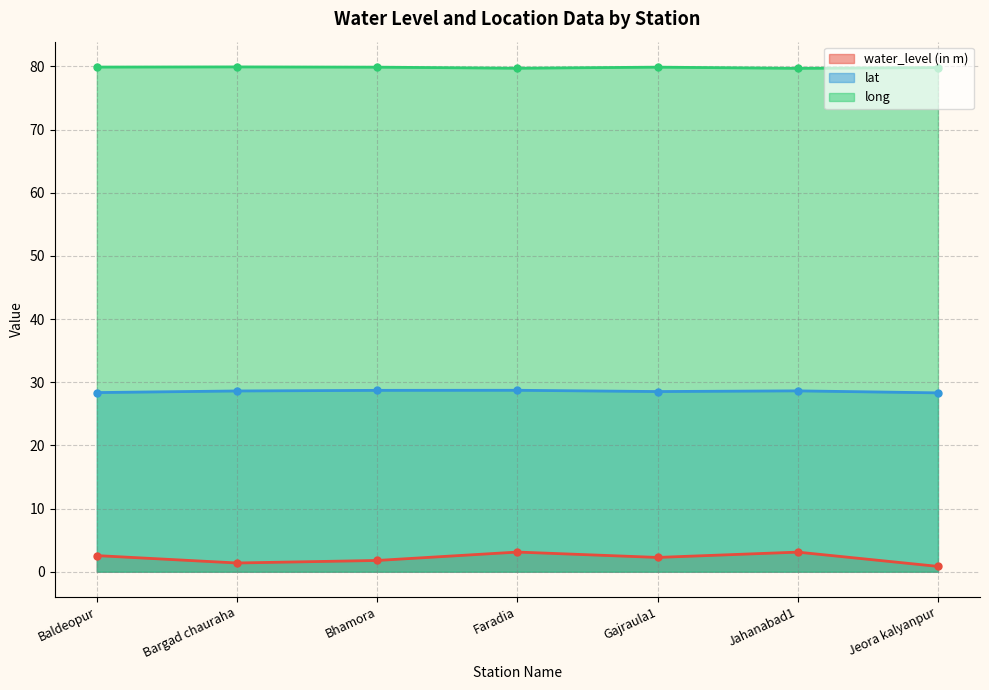

Is it true that lat equals 28.6 at Bargad chauraha?

True